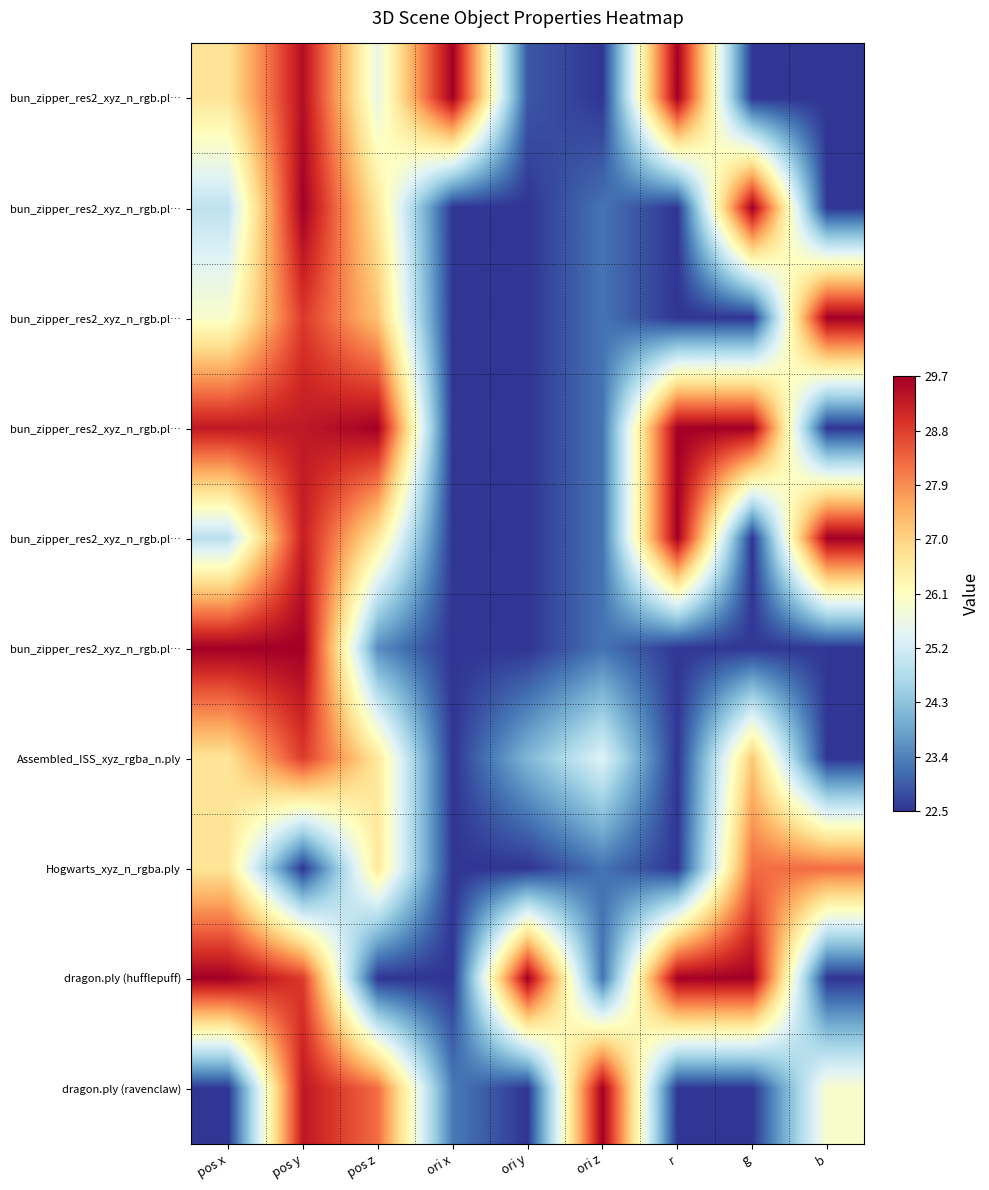

At which category does the chart reach its minimum across all series?

ori z